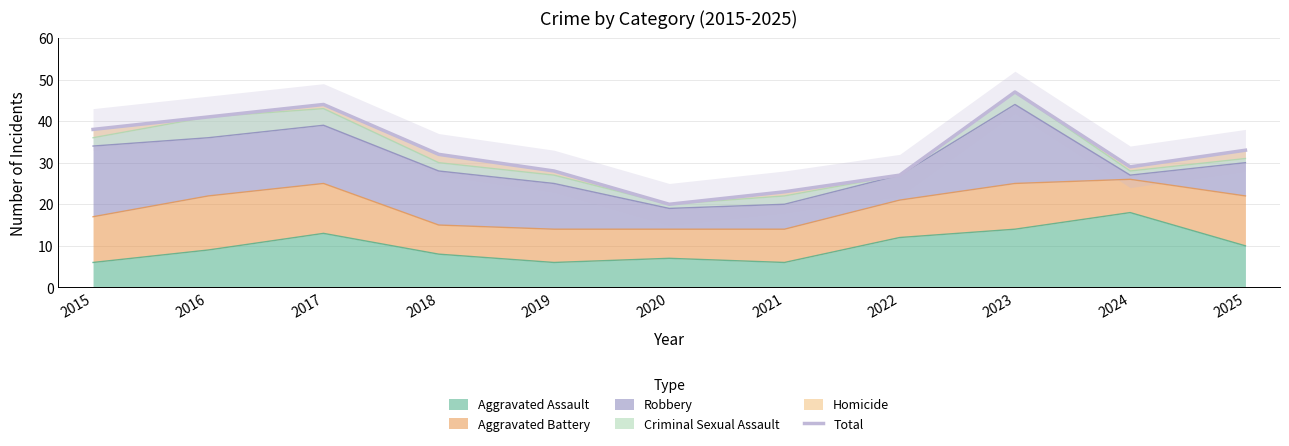

True or false: there are more than 1 points higher than both neighbors.

True